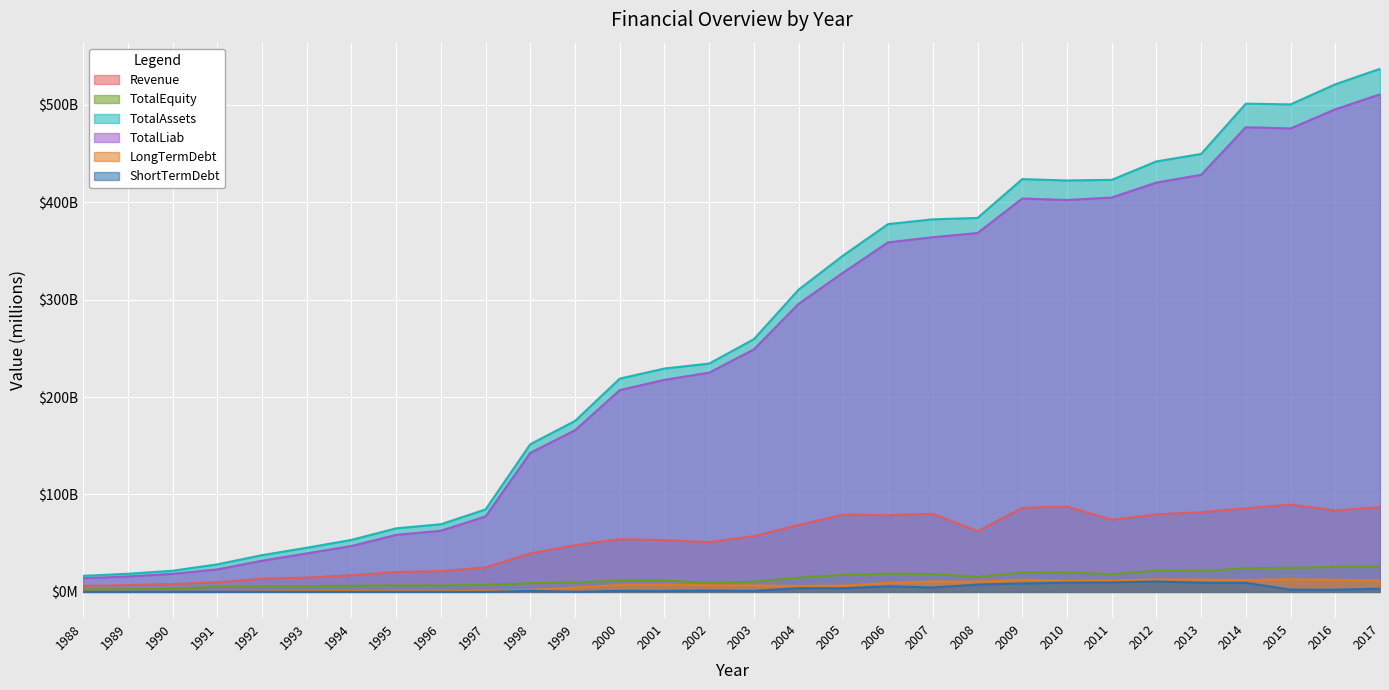

How many data points does each series have?

30